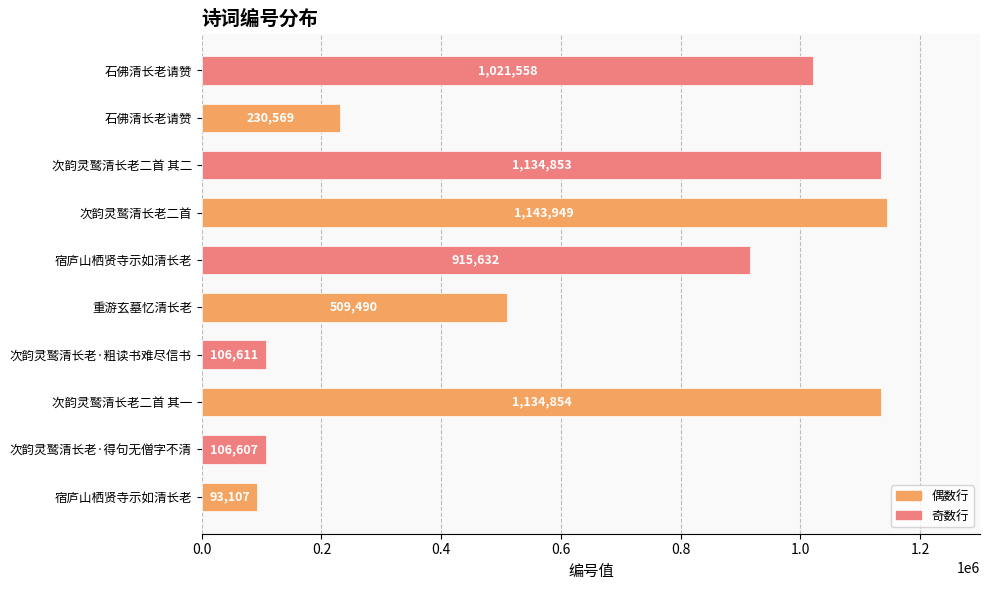

What is the smallest value displayed?

93107